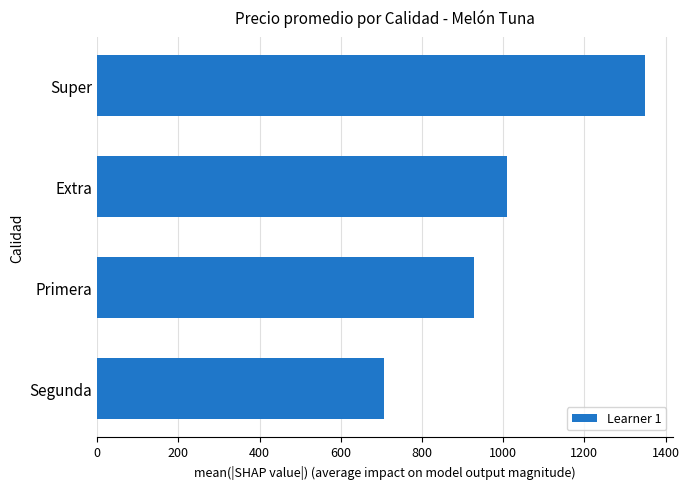

How many values are below 1010?

2